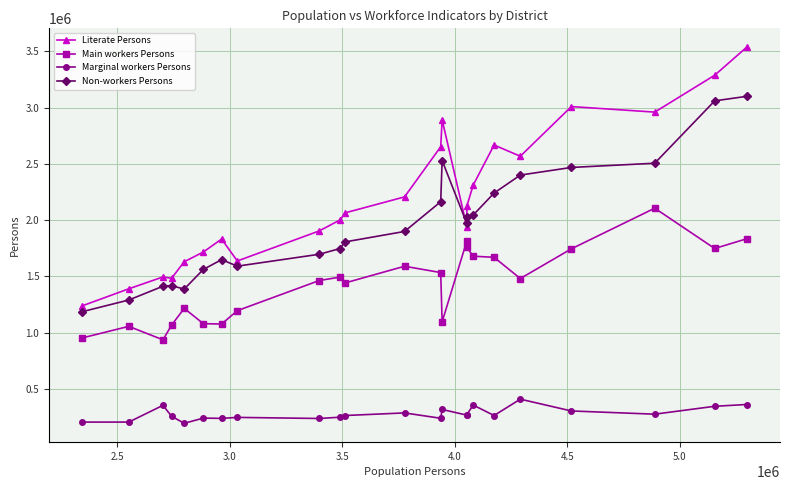

In Main workers Persons, how many points are lower than both neighbors (excluding endpoints)?

6